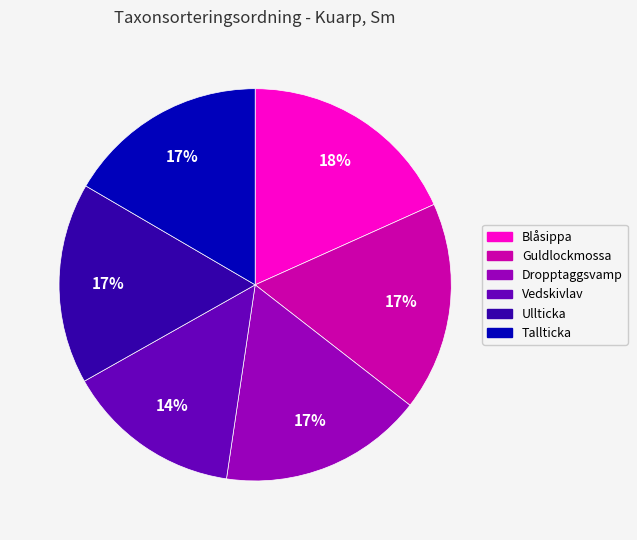

Does any single category account for the majority?

No